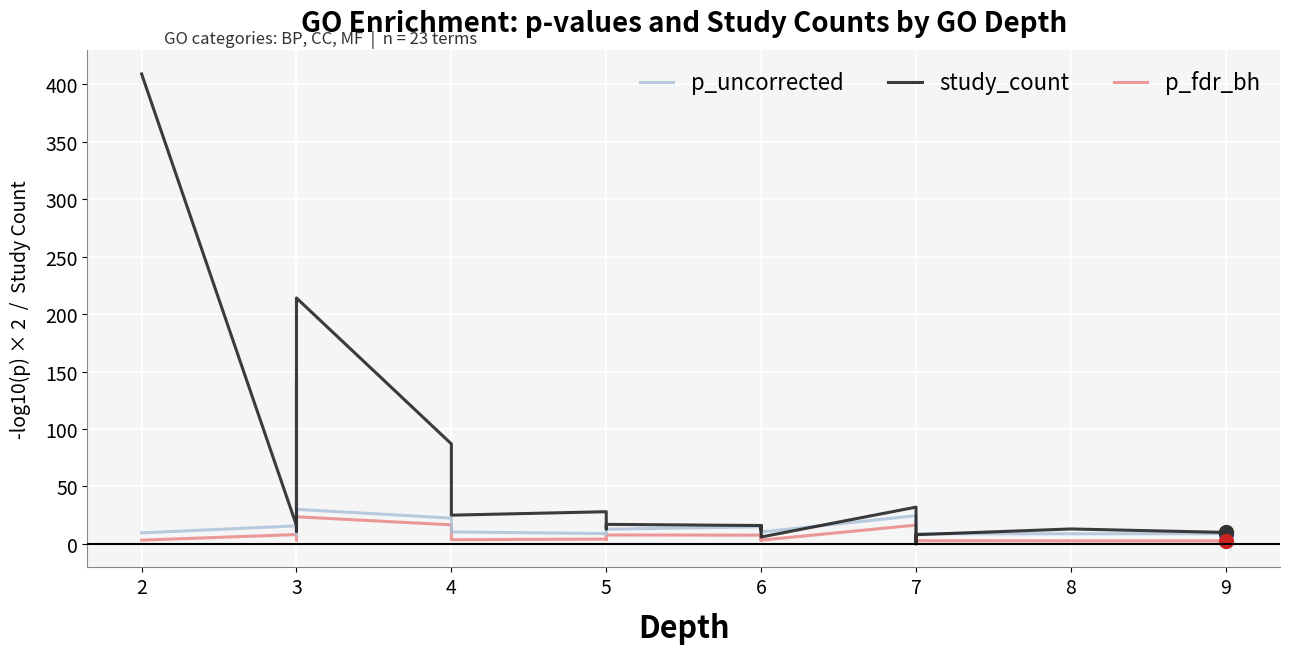

How many data points in p_fdr_bh are less than 3?

3